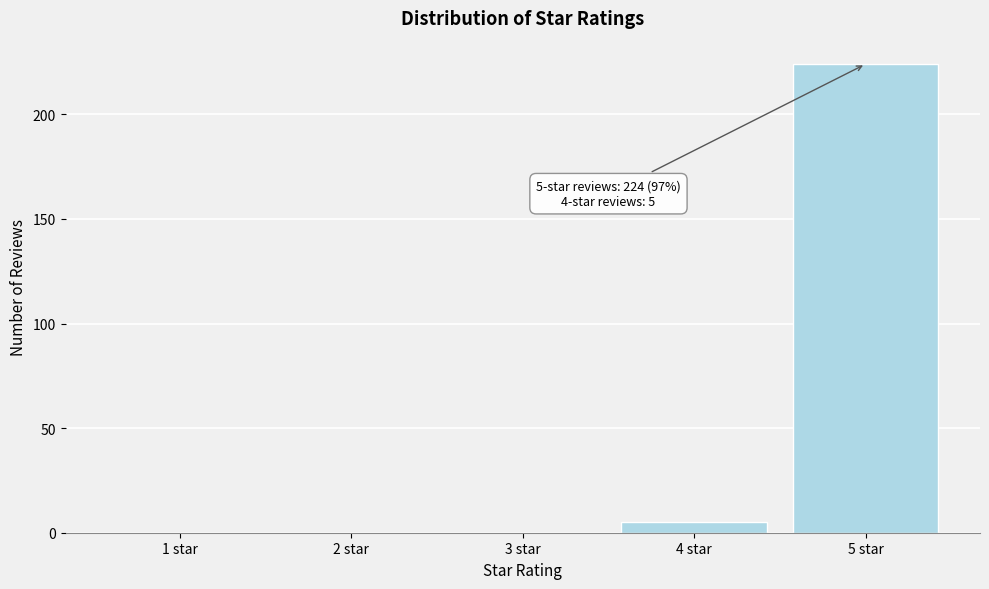

Reading right to left, extract all data points from this chart.

5 star=224	4 star=5	3 star=0	2 star=0	1 star=0